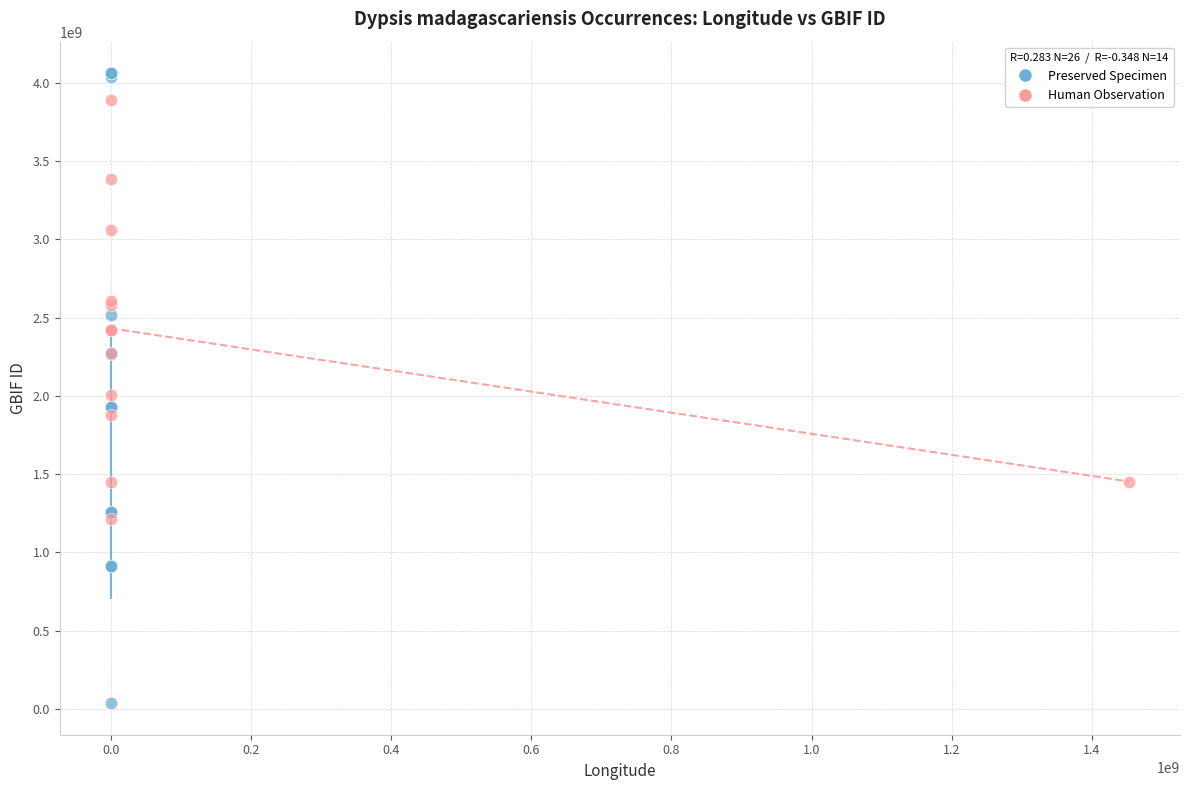

Which series has the widest spread of Y values?

Preserved Specimen